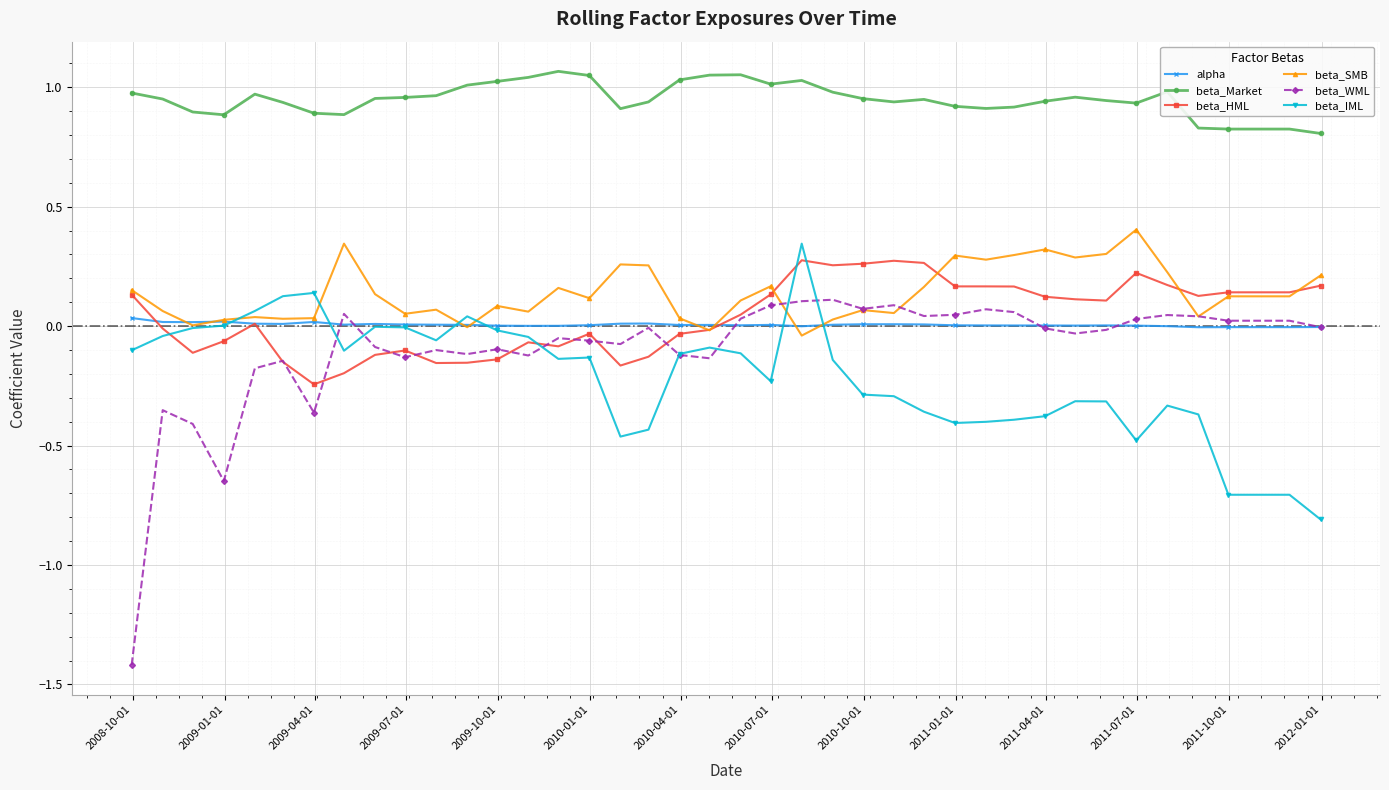

Which series has the widest spread of values?

beta_WML